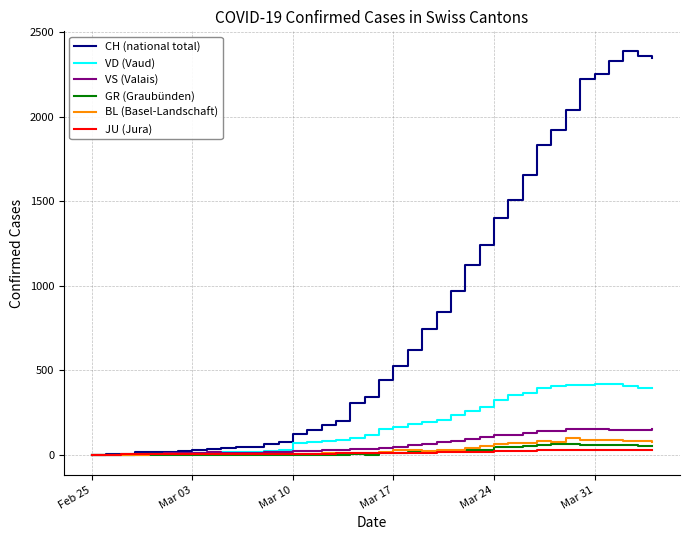

True or false: CH (national total) has more than 0 points higher than both neighbors.

True